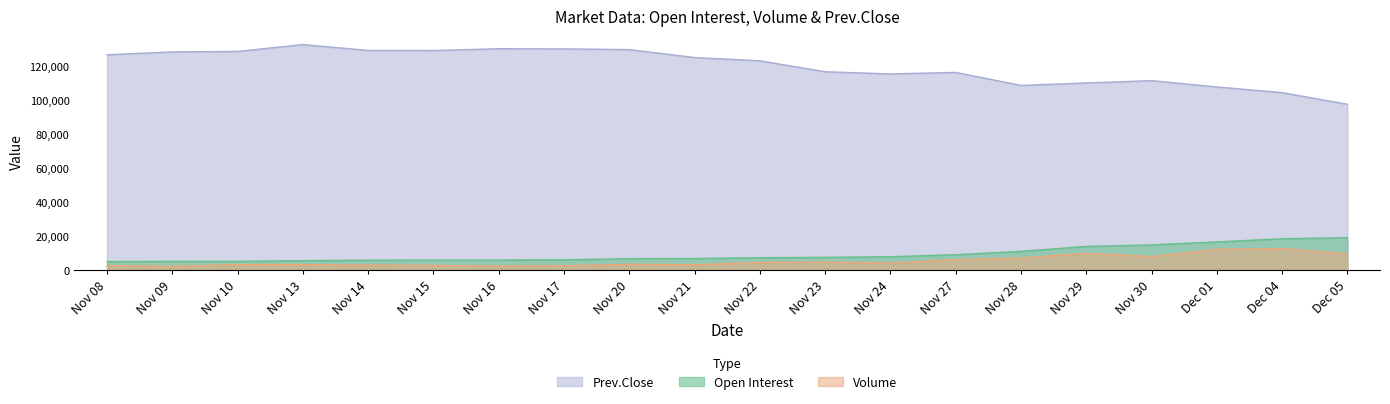

What is the total value across all series at Nov 08?

134021.3